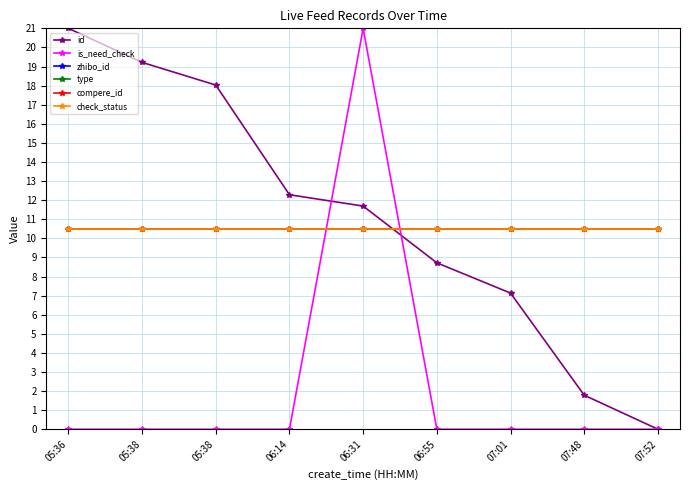

Which has a higher value, 06:14 or 06:55?

06:14